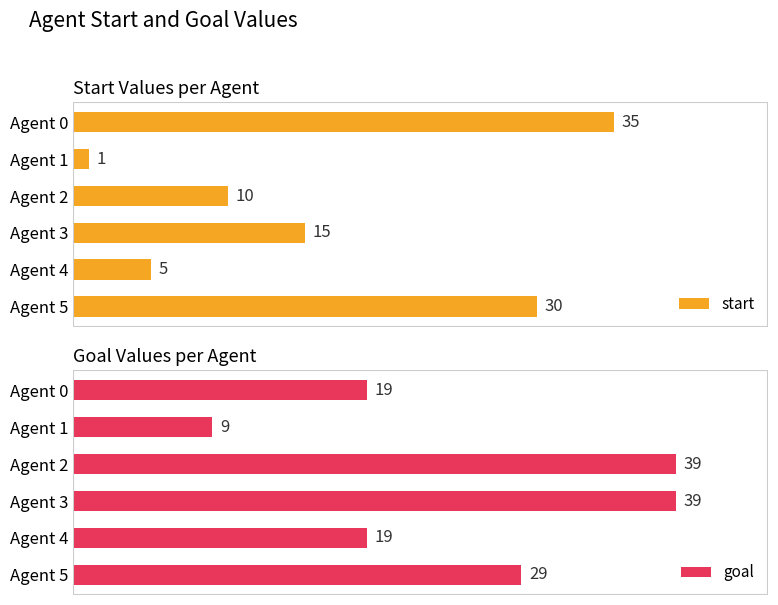

How many bars are there in each group?

2